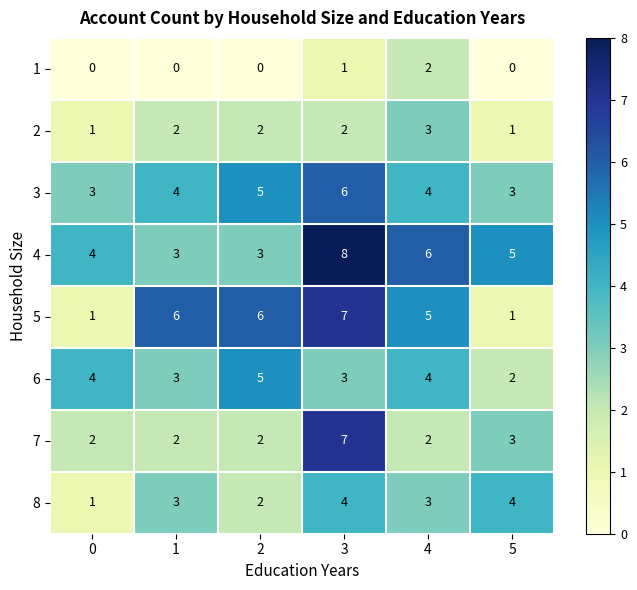

Is it true that 7 equals 0 at 1?

False